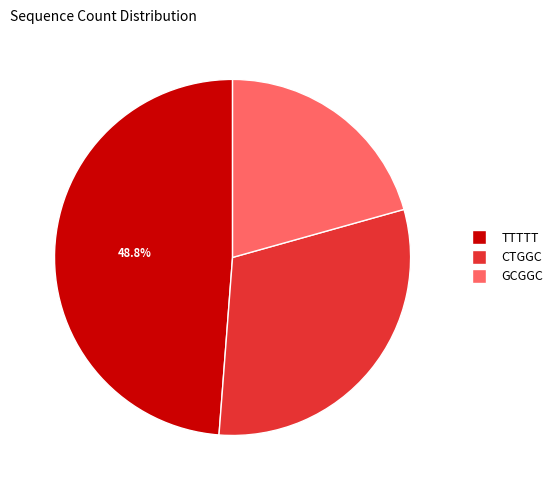

To the nearest percent, what is the difference between the GCGGC and TTTTT slice percentages?

28%